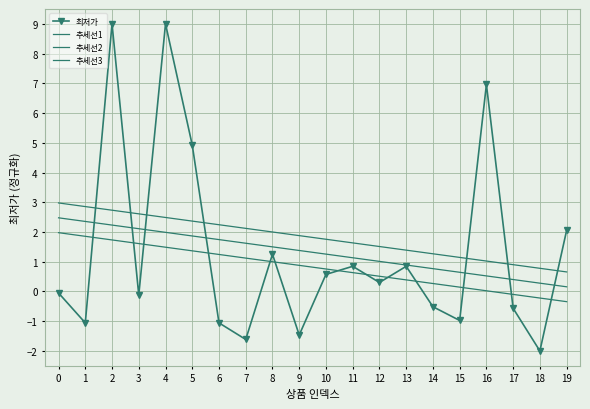

Rank the categories by 추세선2 value from lowest to highest.

19, 18, 17, 16, 15, 14, 13, 12, 11, 10, 9, 8, 7, 6, 5, 4, 3, 2, 1, 0